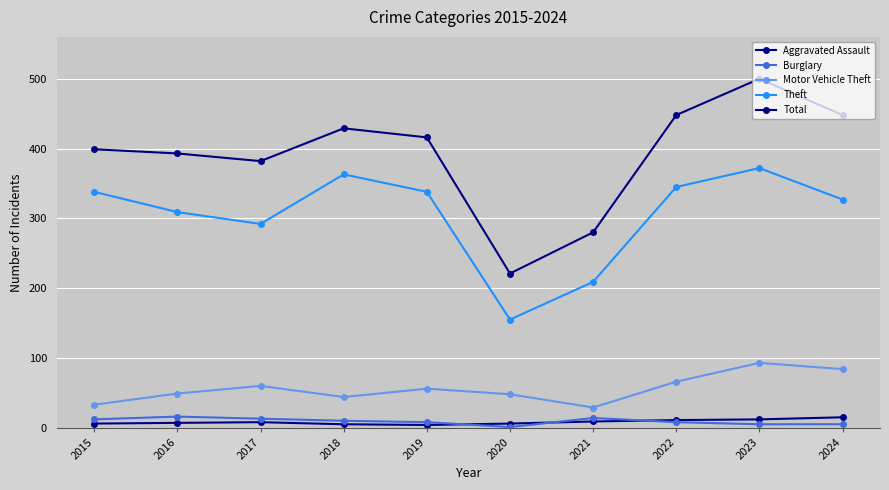

Reading left to right, extract all data points from this chart.

Aggravated Assault: 6	7	8	5	4	6	9	11	12	15
Burglary: 12	16	13	10	8	1	14	8	5	5
Motor Vehicle Theft: 33	49	60	44	56	48	29	66	93	84
Theft: 338	309	292	363	338	155	209	345	372	327
Total: 399	393	382	429	416	221	280	448	500	448